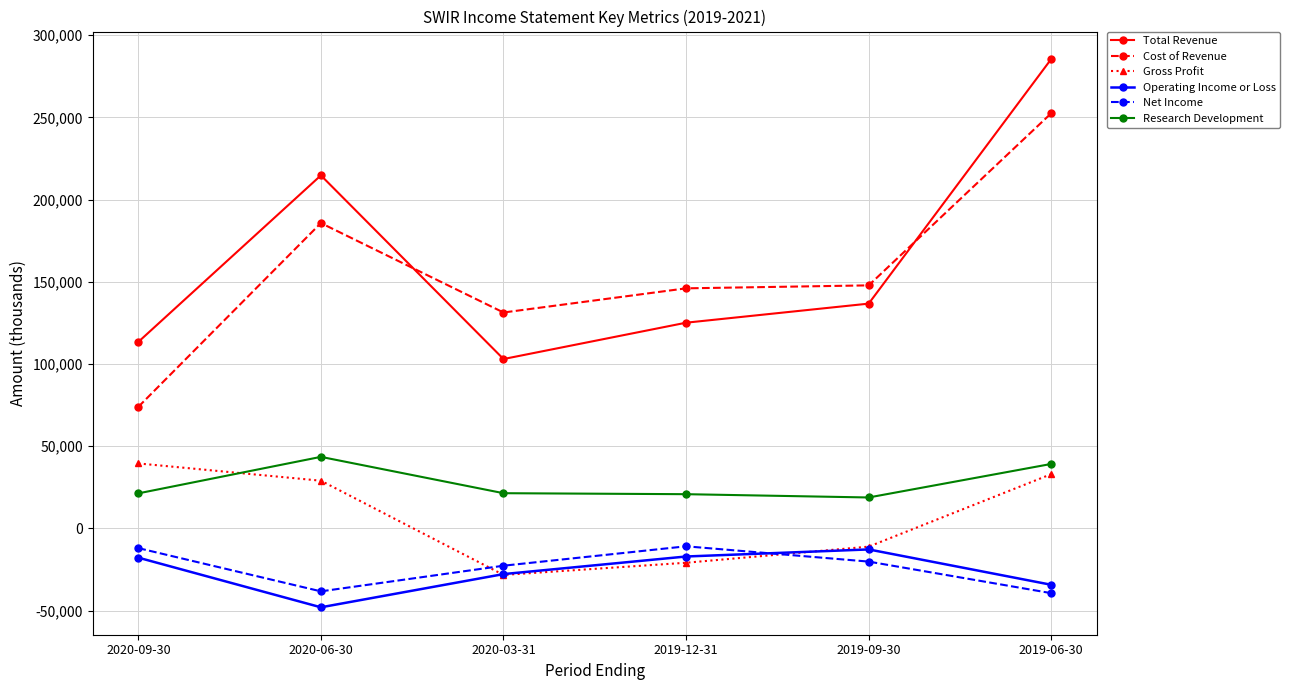

True or false: Research Development has more than 2 interior local peaks.

False